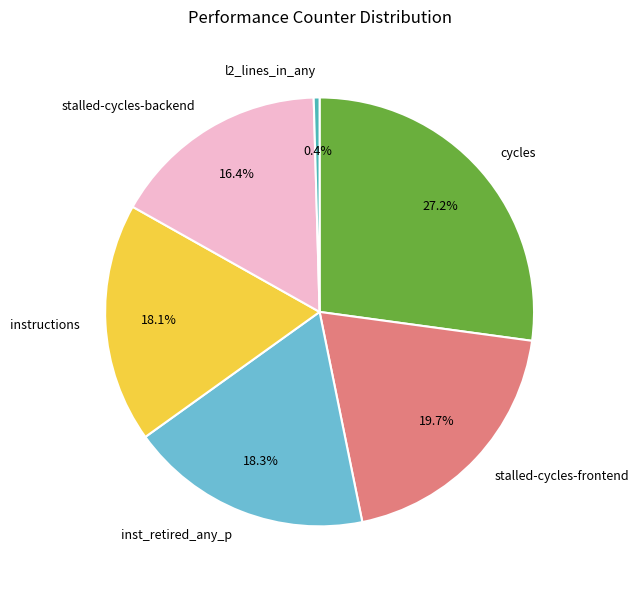

How many slices are in this pie chart?

6